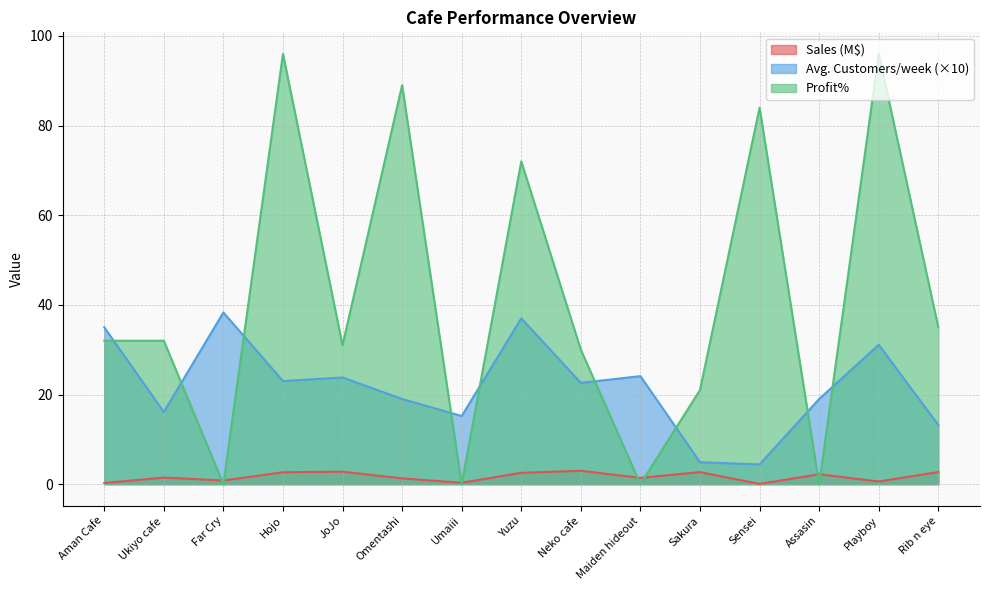

Rank the series by their average value, from lowest to highest.

Sales (M$), Avg. Customers/week (×10), Profit%